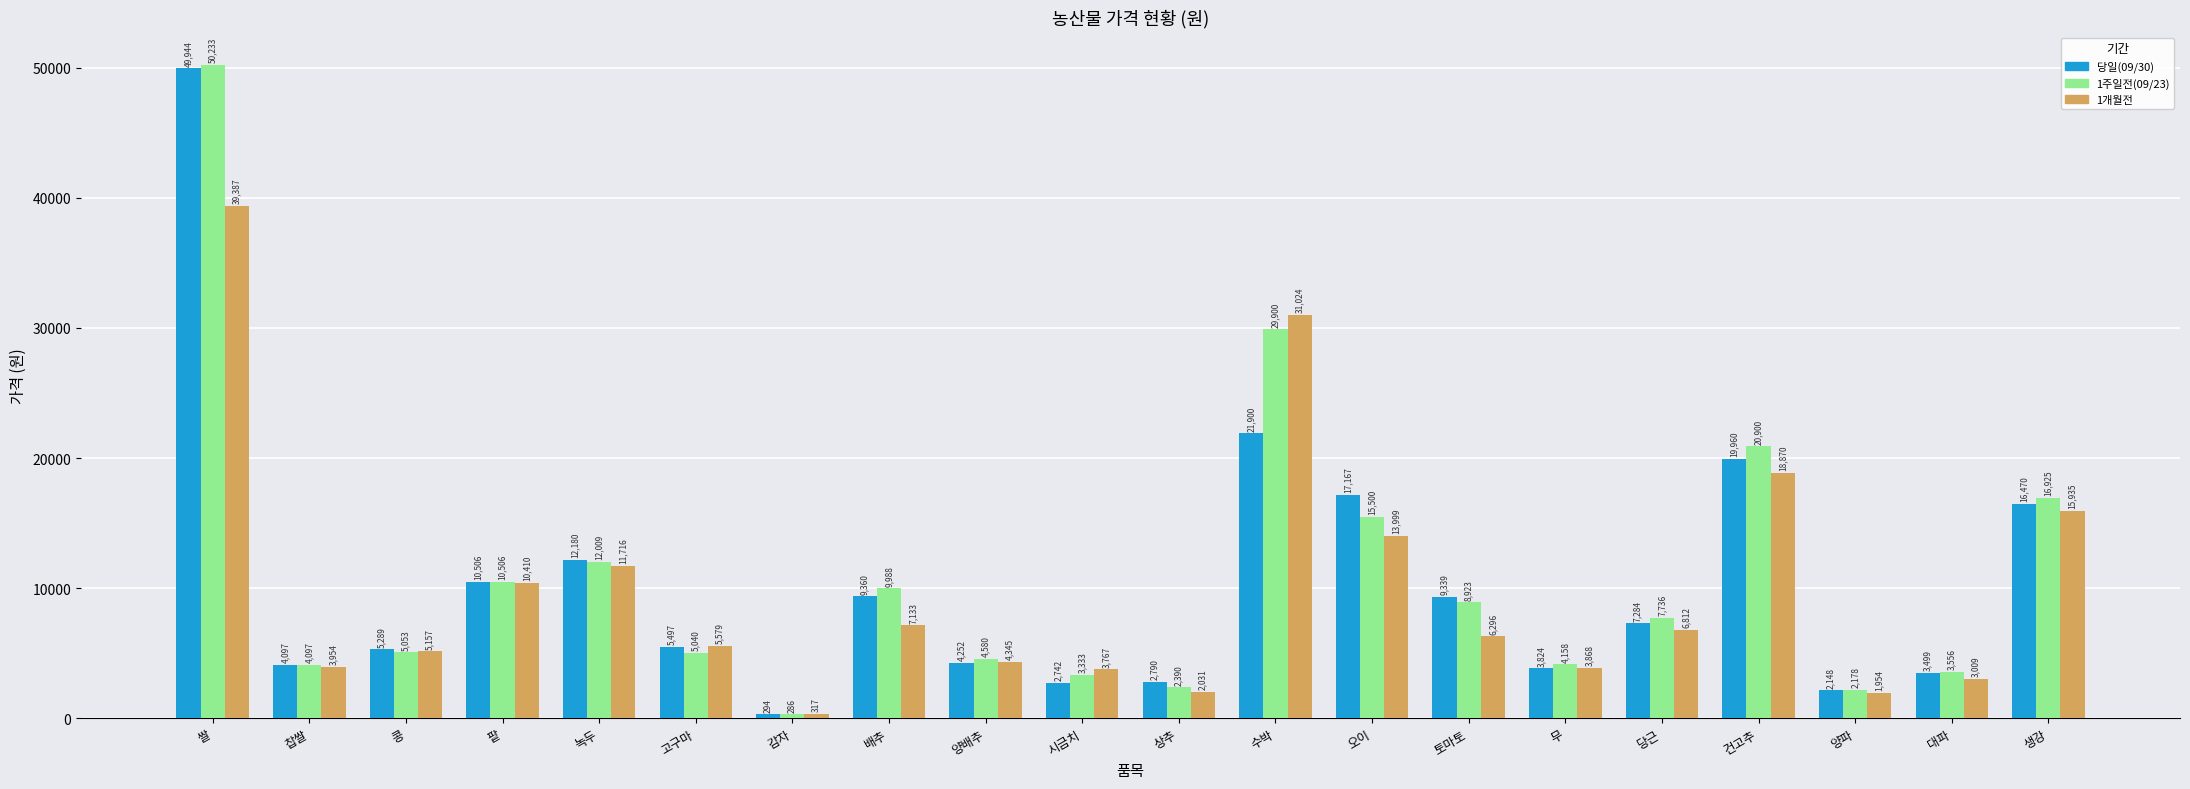

Is it true that 1개월전 equals 3637 at 상추?

False